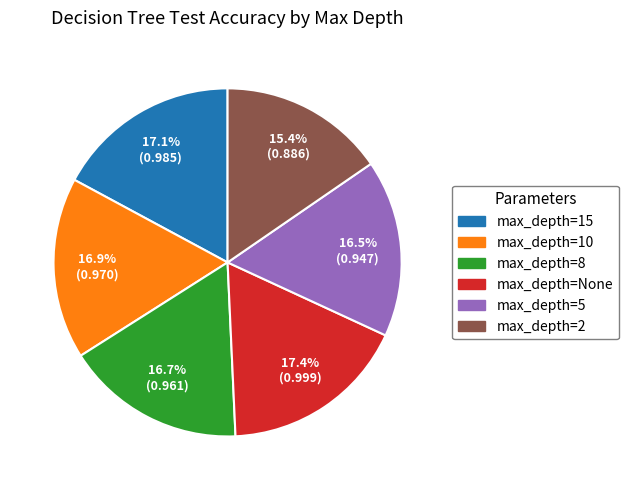

Which slice is the smallest?

max_depth=2